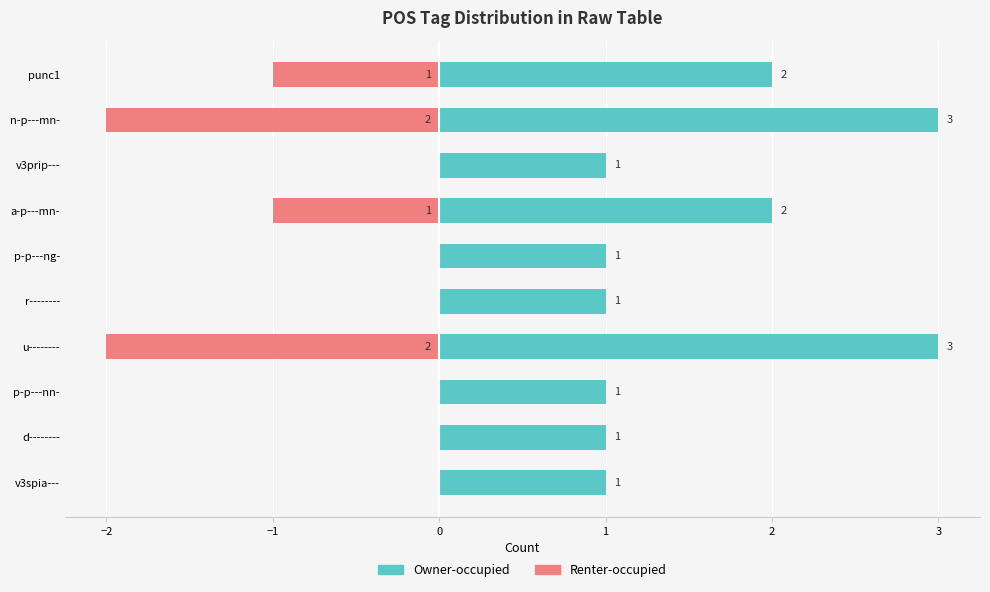

Count the number of categories in the chart.

10